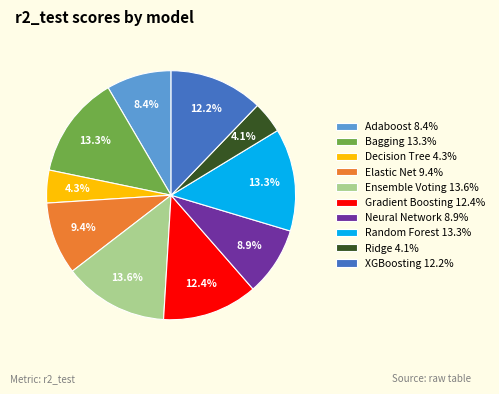

True or false: Adaboost accounts for 19% of the total.

False